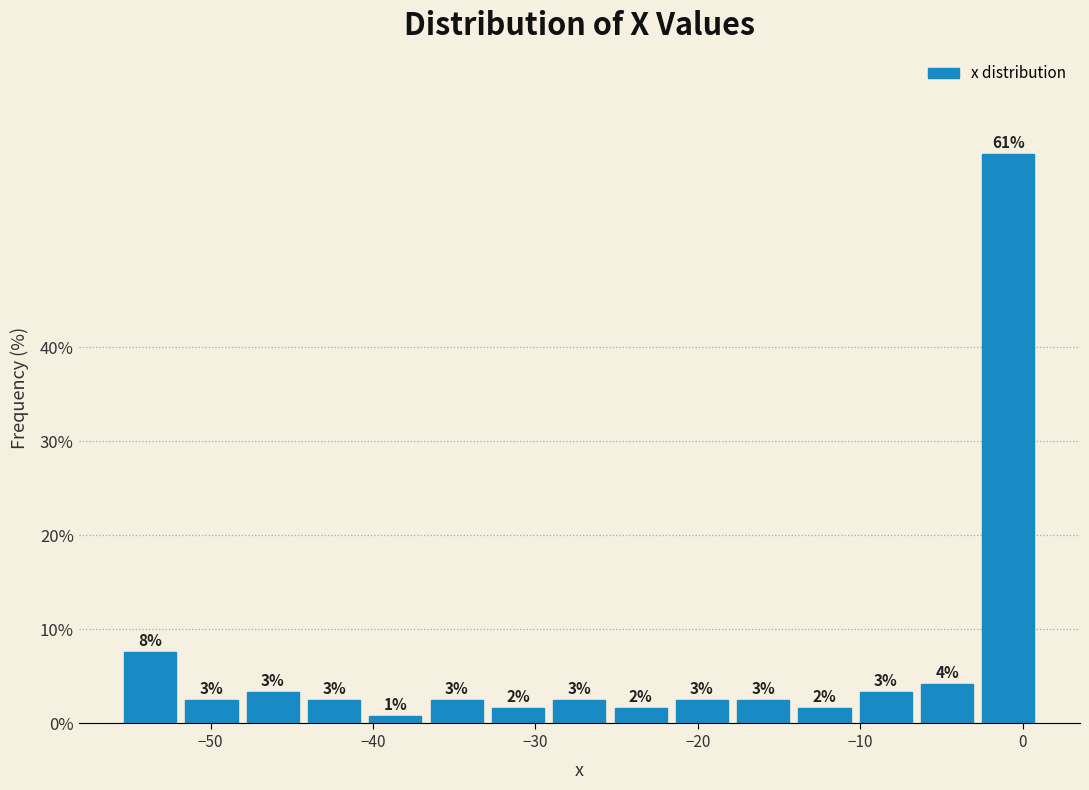

Read against the x-axis, roughly where is the centre of the tallest bar?

-1